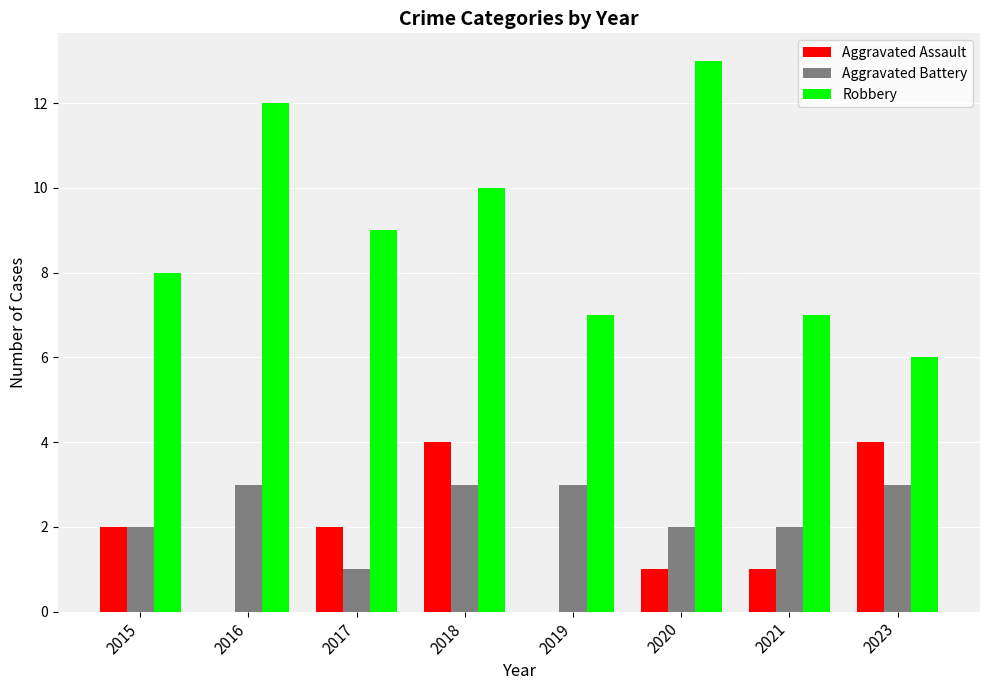

How many data points does each series have?

8